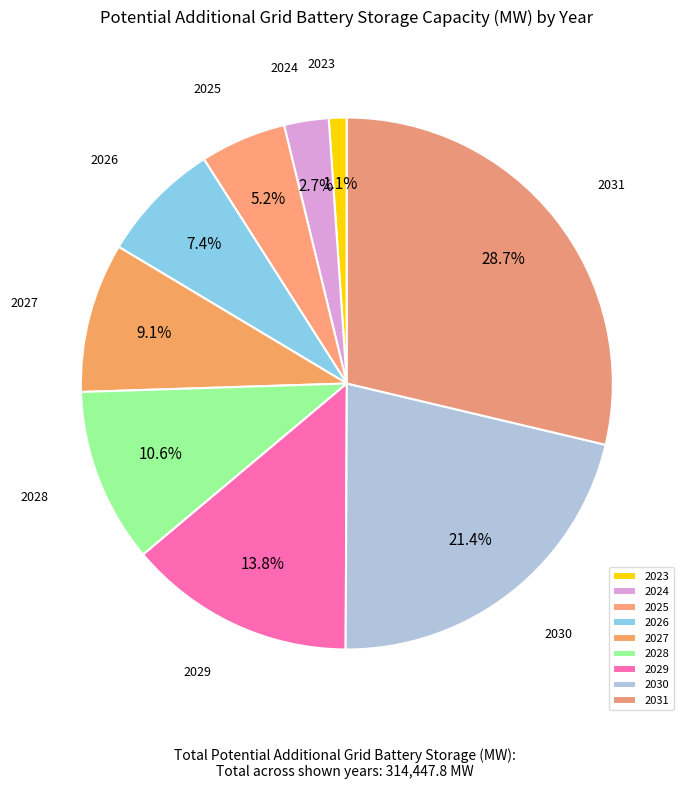

What percentage is the 2023 slice, to the nearest percent?

1%